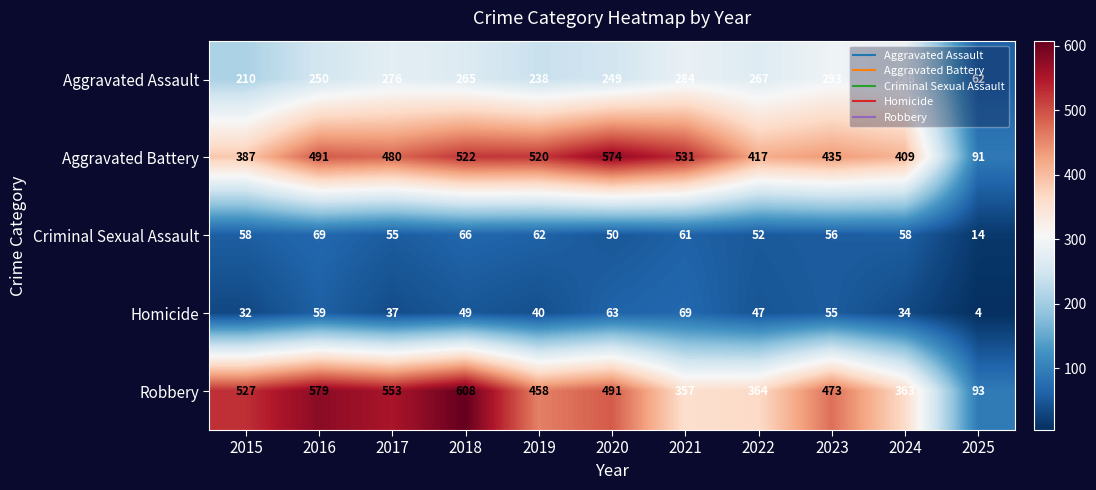

At which label is Aggravated Battery closest to 332?

2015